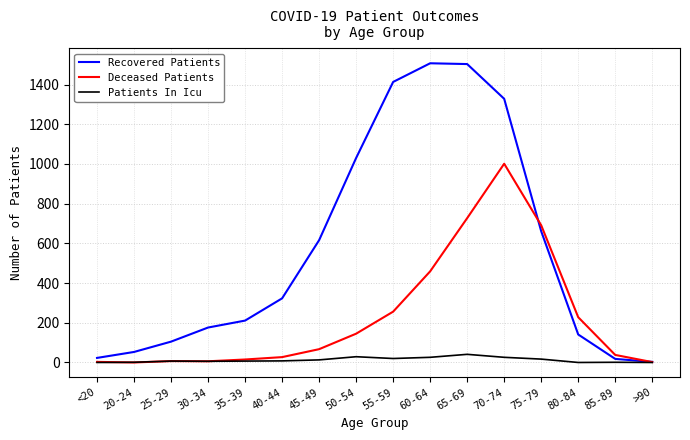

Rank the series by their average value, from lowest to highest.

Patients In Icu, Deceased Patients, Recovered Patients